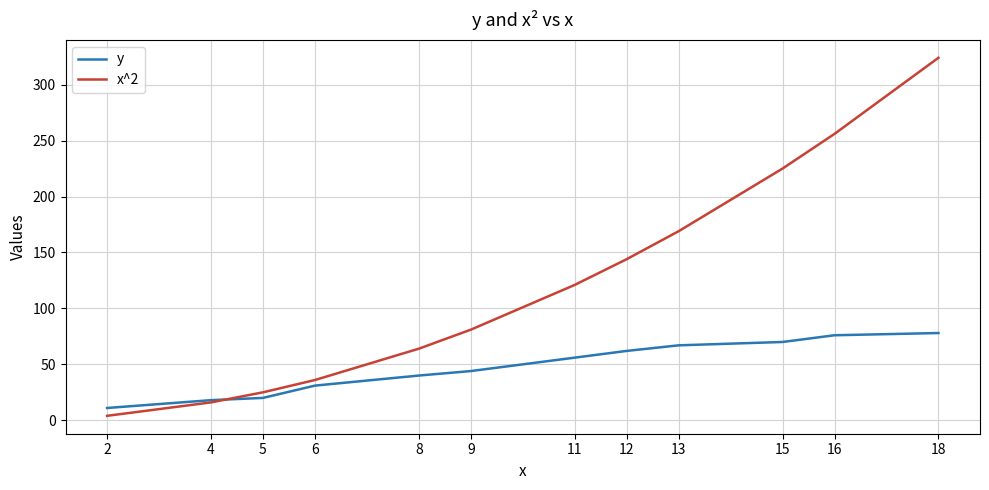

At which category does the chart reach its minimum across all series?

2